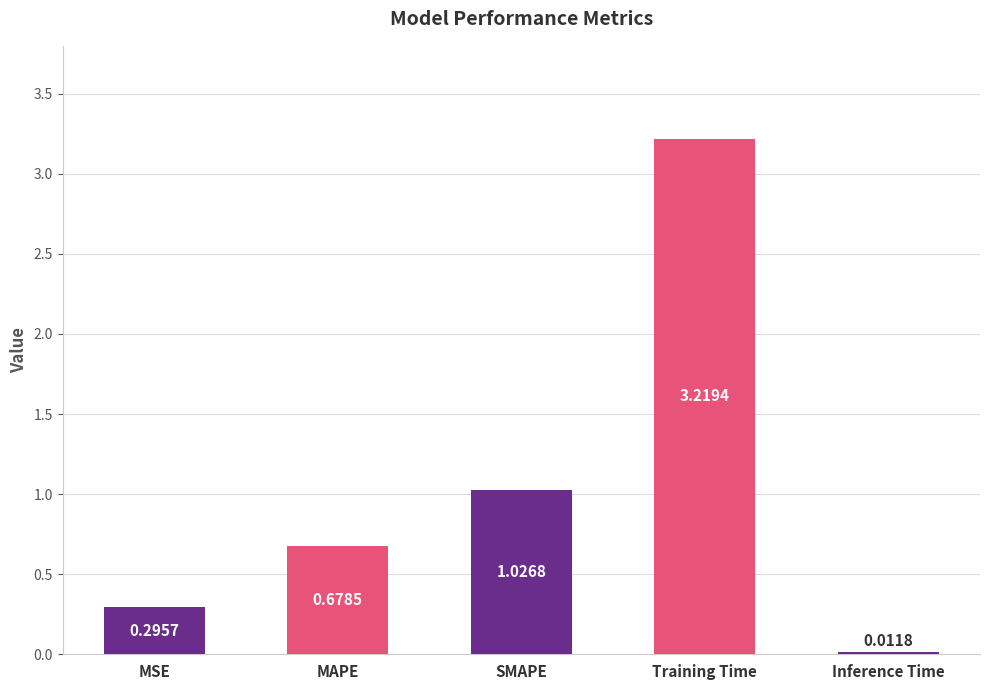

At which label is the value closest to 1?

SMAPE